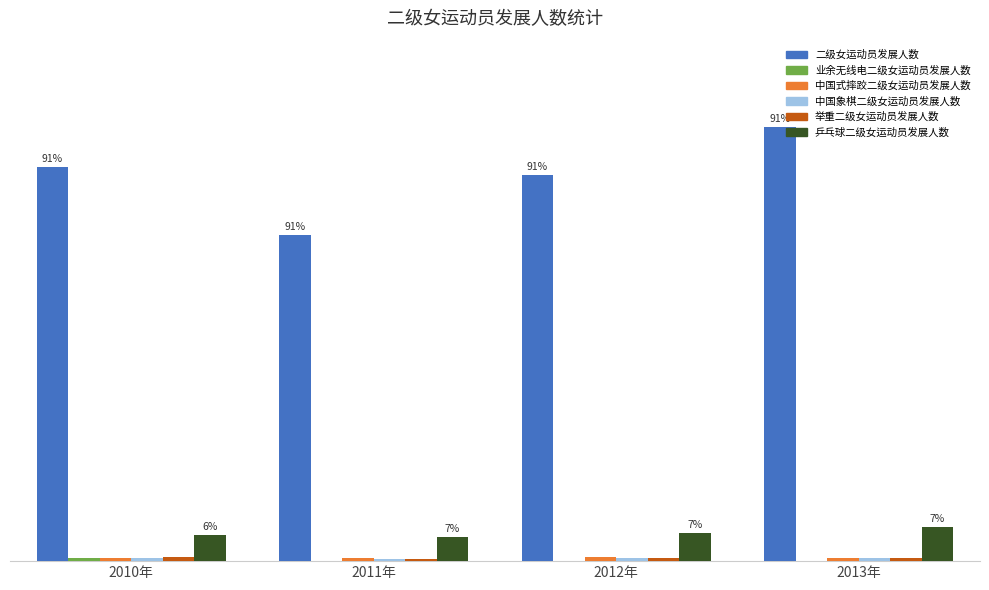

Which category has the highest value in the 业余无线电二级女运动员发展人数 series?

2010年